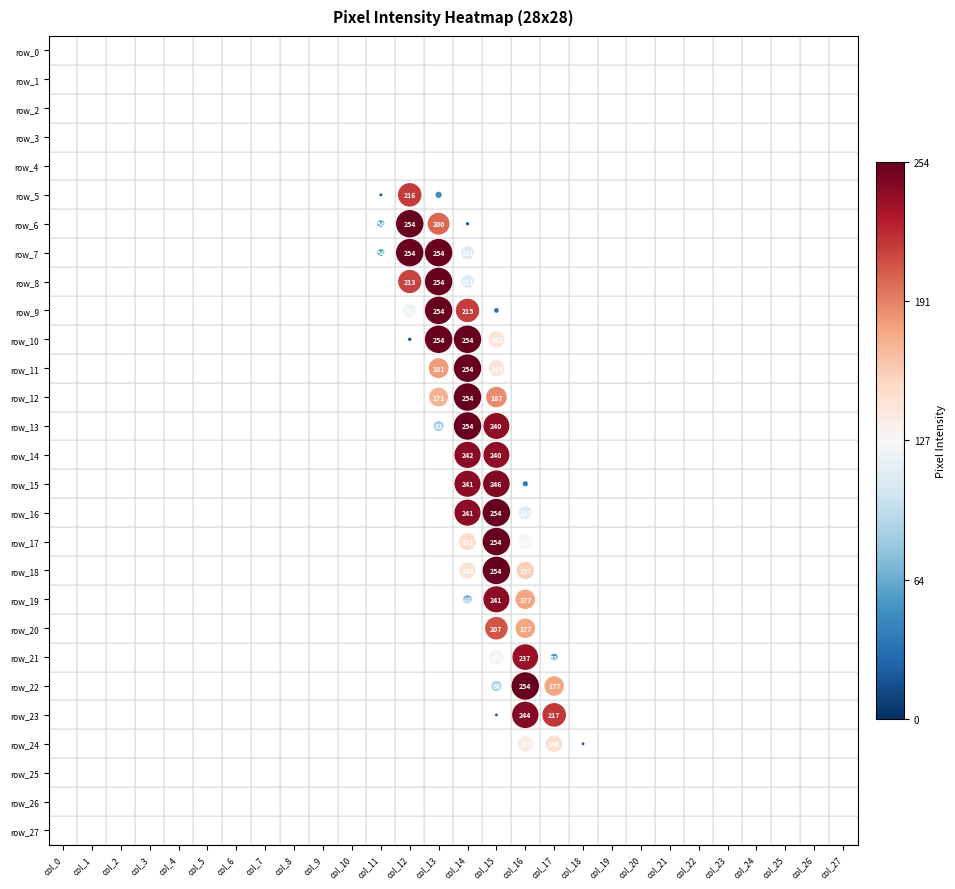

Rank the series by their maximum value, from highest to lowest.

row_6, row_7, row_8, row_9, row_10, row_11, row_12, row_13, row_16, row_17, row_18, row_22, row_15, row_23, row_14, row_19, row_21, row_5, row_20, row_24, row_0, row_1, row_2, row_3, row_4, row_25, row_26, row_27